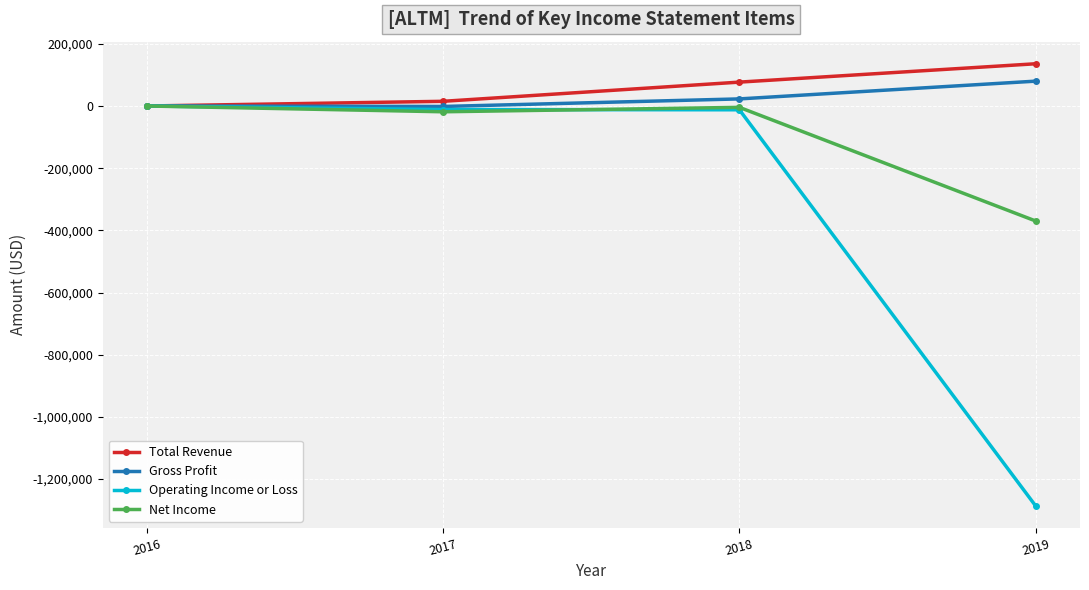

What is the greatest value displayed?

135800